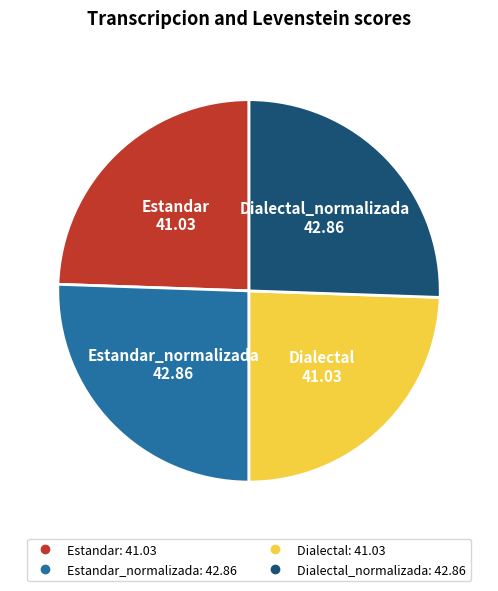

Is there a majority slice in this chart?

No